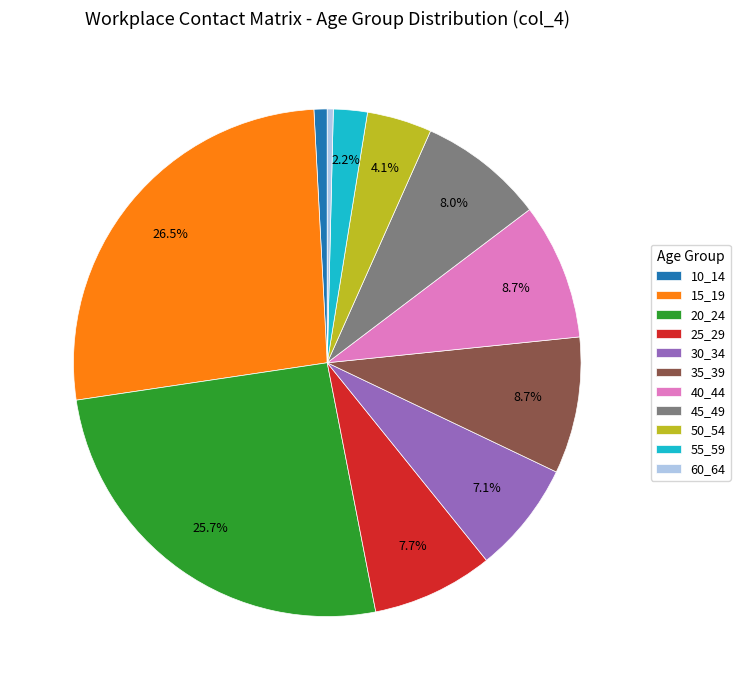

Is there any slice that represents more than half of the pie?

No